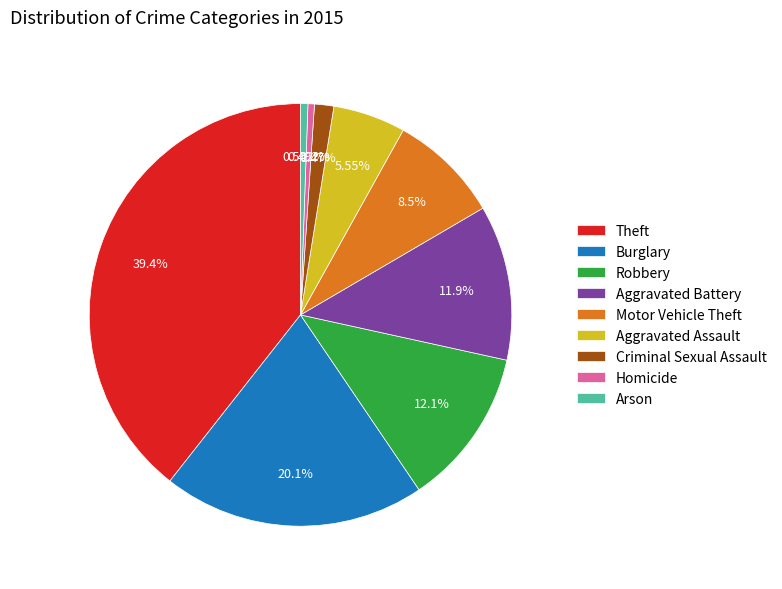

What is the ratio of the value at Motor Vehicle Theft to the value at Aggravated Battery?

0.7